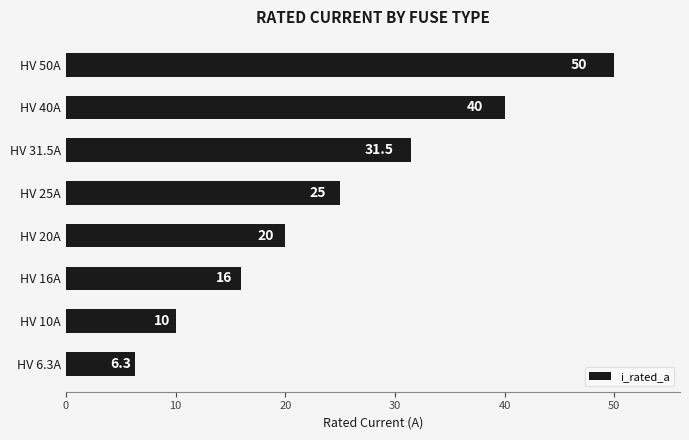

What is the change in value from HV 20A to HV 40A?

+20.0